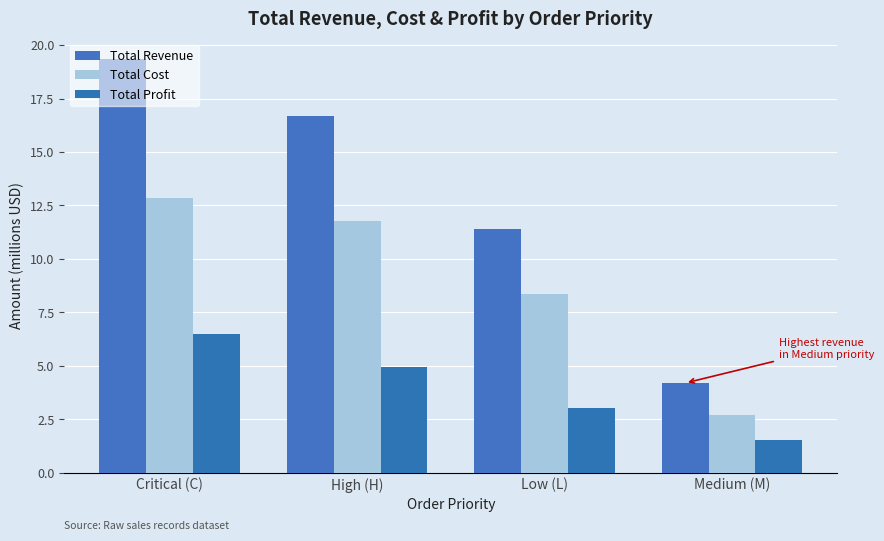

Between Medium (M) and Critical (C), which is larger?

Critical (C)